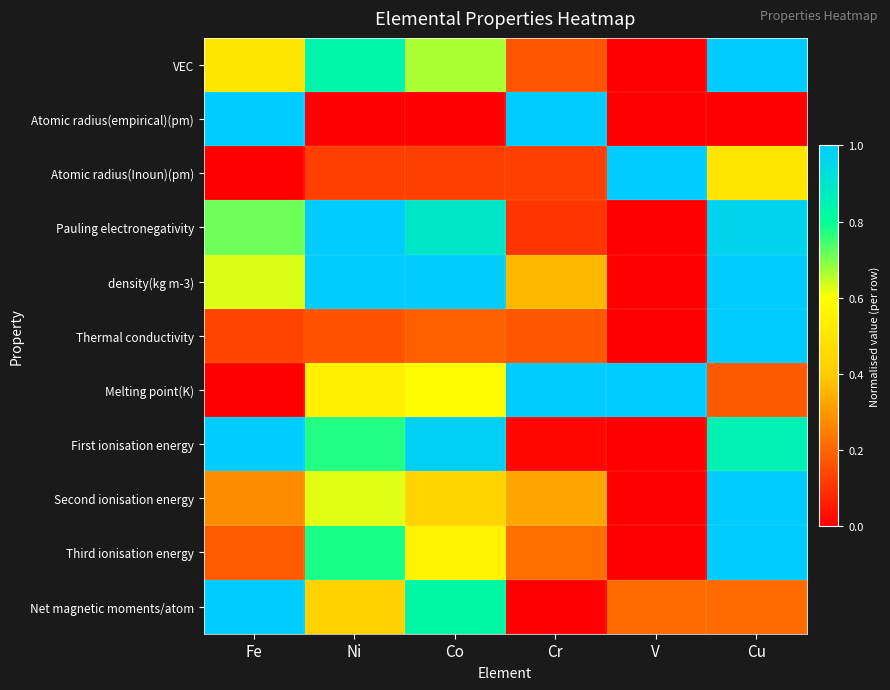

List the series in order of their peak value, lowest first.

VEC, Atomic radius(empirical)(pm), Atomic radius(Inoun)(pm), Pauling electronegativity, density(kg m-3), Thermal conductivity, Melting point(K), First ionisation energy, Second ionisation energy, Third ionisation energy, Net magnetic moments/atom